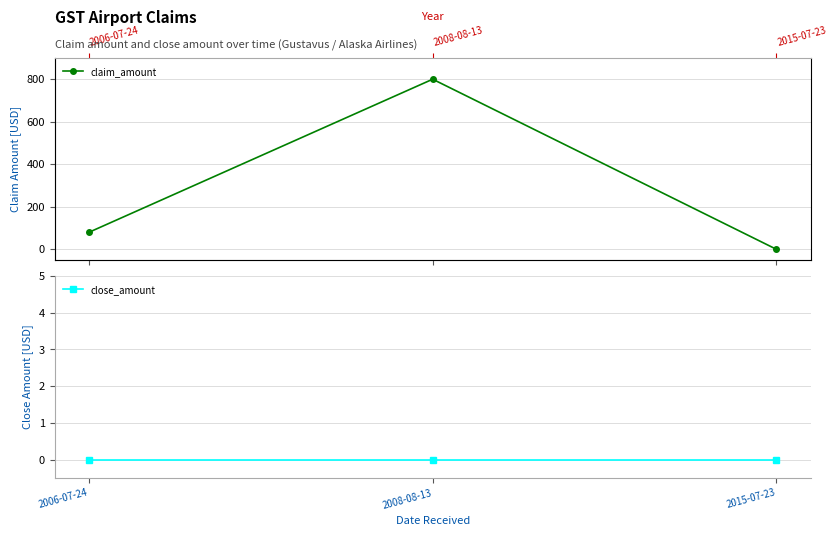

How many lines are shown in the chart?

2